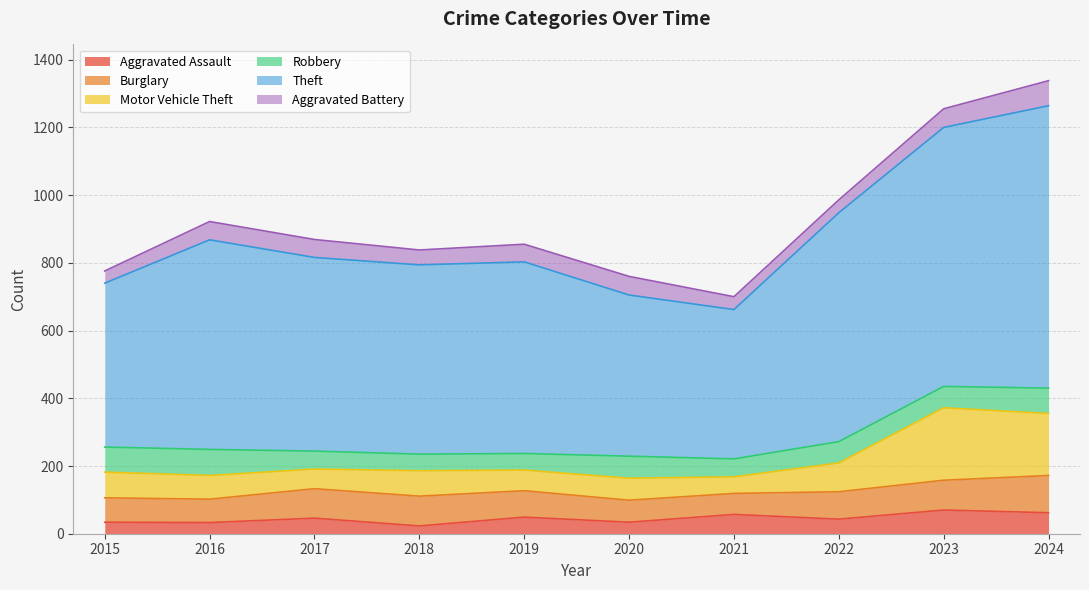

What value does the Aggravated Assault series have at 2019?

49